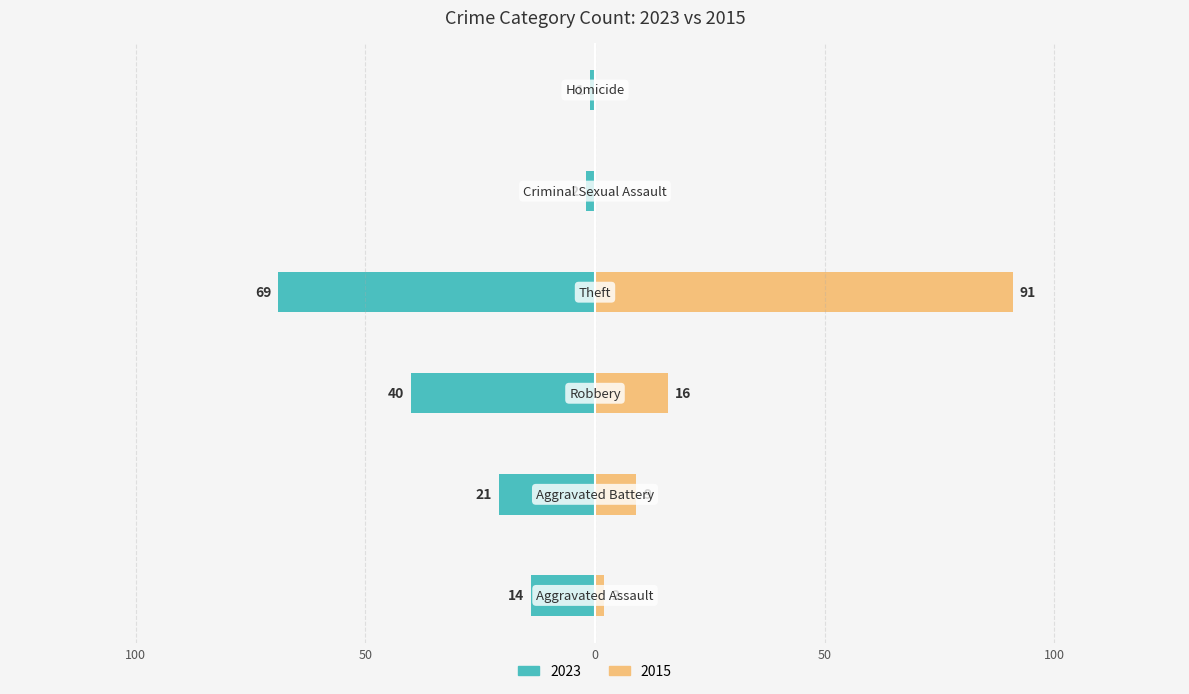

Is it true that 2023 equals -1 at Homicide?

False